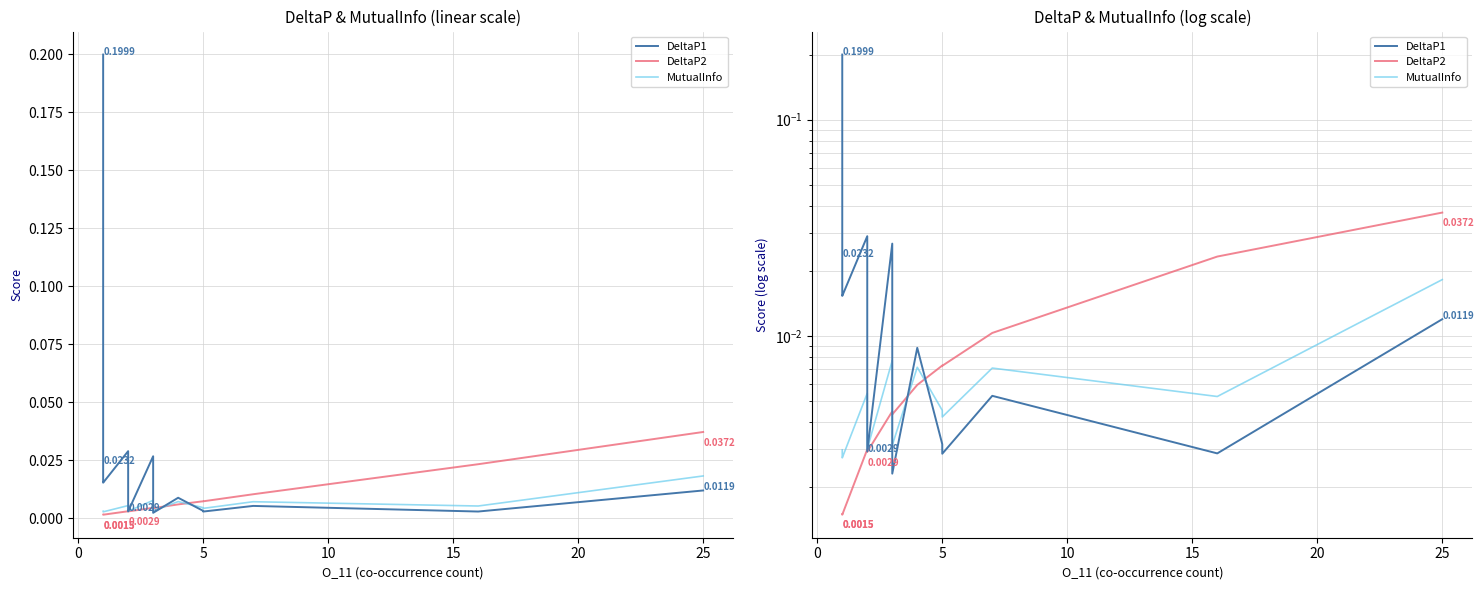

Is the value of MutualInfo at 30 greater than the value of DeltaP1 at 20?

No